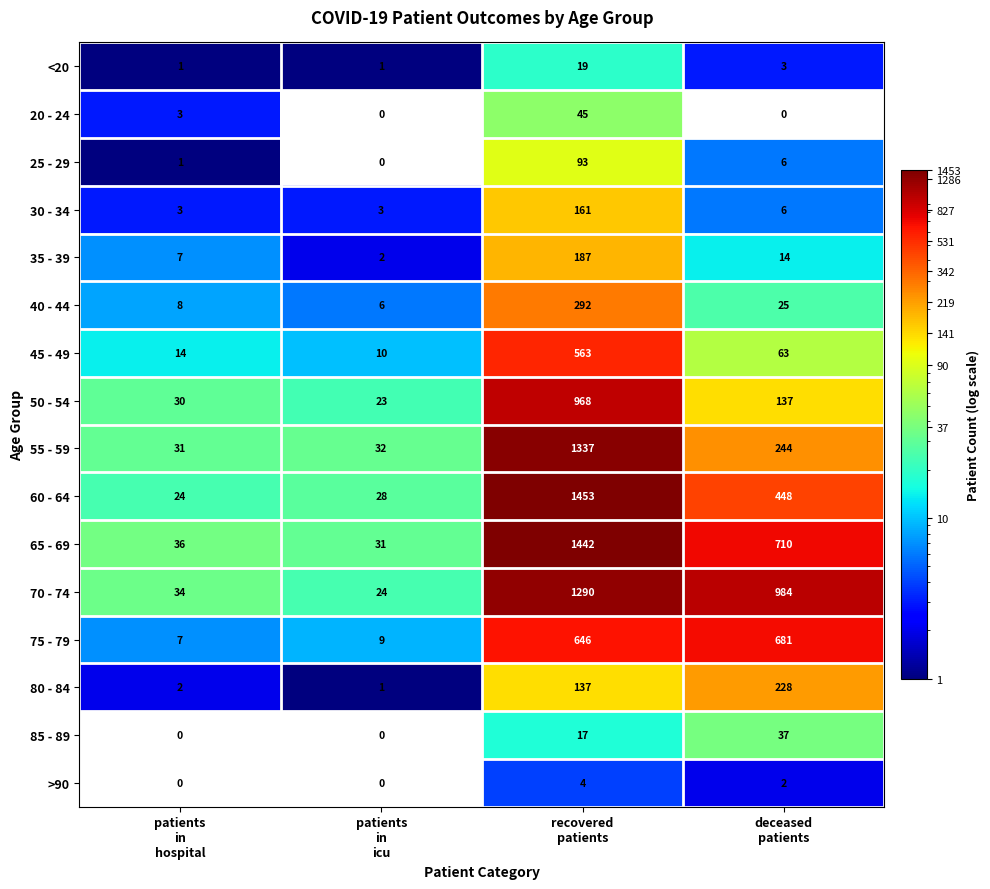

What is the maximum value shown in the chart?

1453